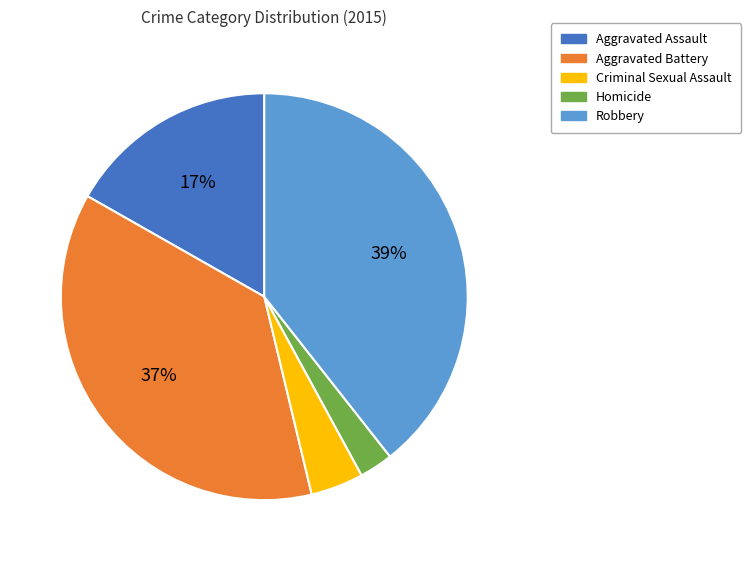

Does Robbery represent more than half of the total?

No